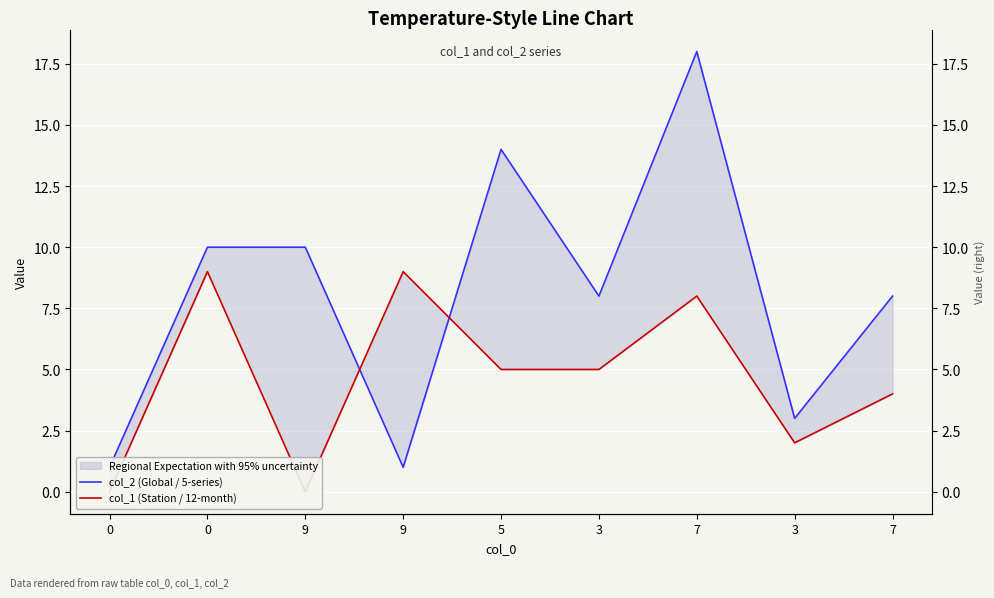

Between 7 and 3, which is larger?

7